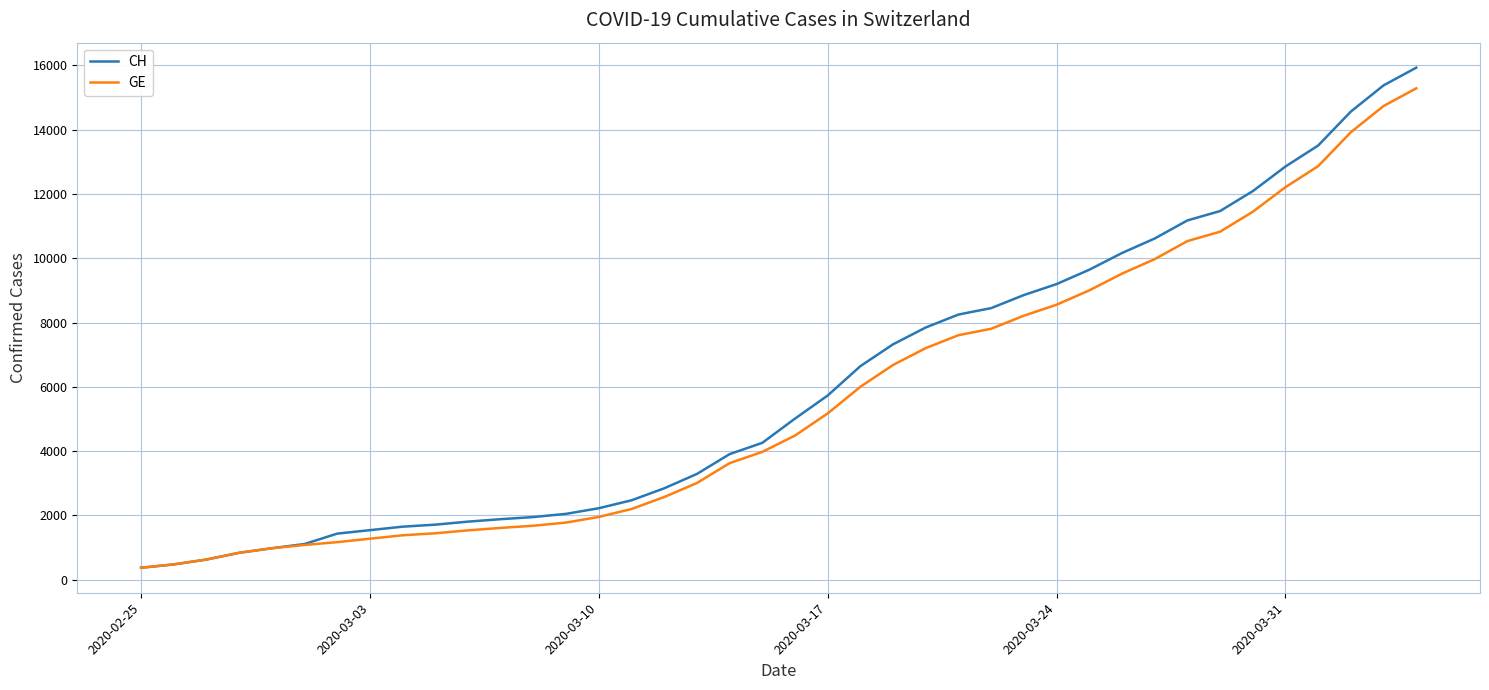

Which series has the largest range (max minus min)?

CH